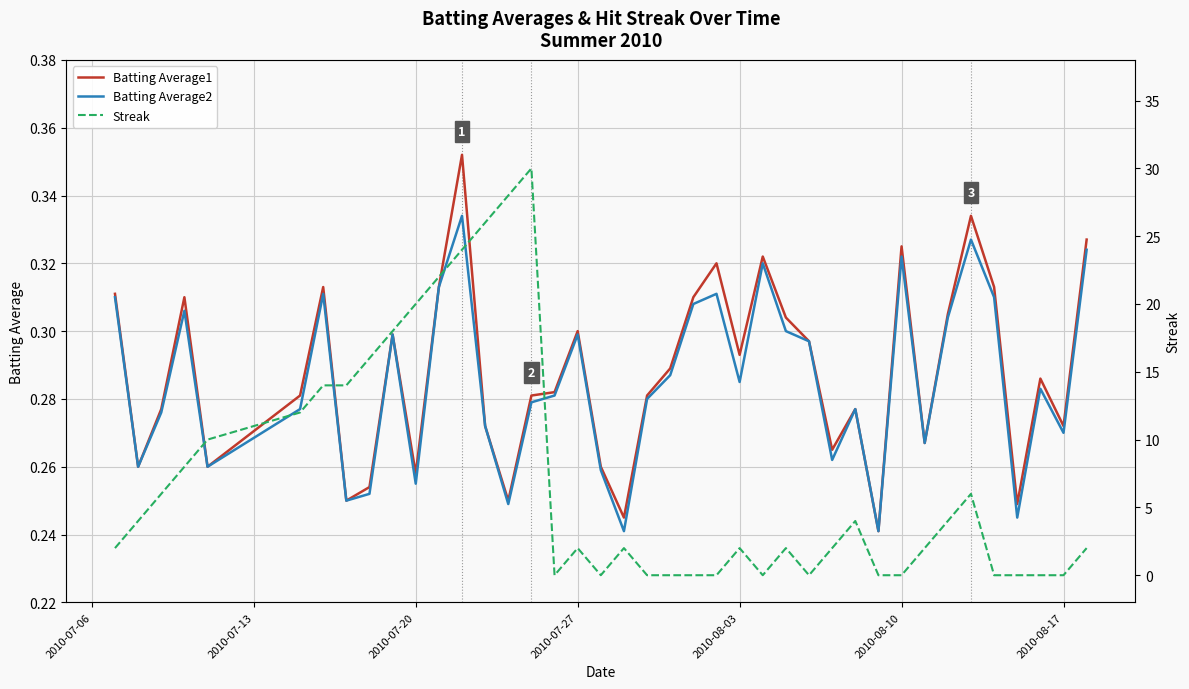

Reading right to left, what are all the values shown in this chart?

Batting Average1: 0.3	0.3	0.3	0.2	0.3	0.3	0.3	0.3	0.3	0.2	0.3	0.3	0.3	0.3	0.3	0.3	0.3	0.3	0.3	0.3	0.2	0.3	0.3	0.3	0.3	0.2	0.3	0.4	0.3	0.3	0.3	0.3	0.2	0.3	0.3	0.3	0.3	0.3	0.3	0.3
Batting Average2: 0.3	0.3	0.3	0.2	0.3	0.3	0.3	0.3	0.3	0.2	0.3	0.3	0.3	0.3	0.3	0.3	0.3	0.3	0.3	0.3	0.2	0.3	0.3	0.3	0.3	0.2	0.3	0.3	0.3	0.3	0.3	0.3	0.2	0.3	0.3	0.3	0.3	0.3	0.3	0.3
Streak: 2.0	0.0	0.0	0.0	0.0	6.0	4.0	2.0	0.0	0.0	4.0	2.0	0.0	2.0	0.0	2.0	0.0	0.0	0.0	0.0	2.0	0.0	2.0	0.0	30.0	28.0	26.0	24.0	22.0	20.0	18.0	16.0	14.0	14.0	12.0	10.0	8.0	6.0	4.0	2.0